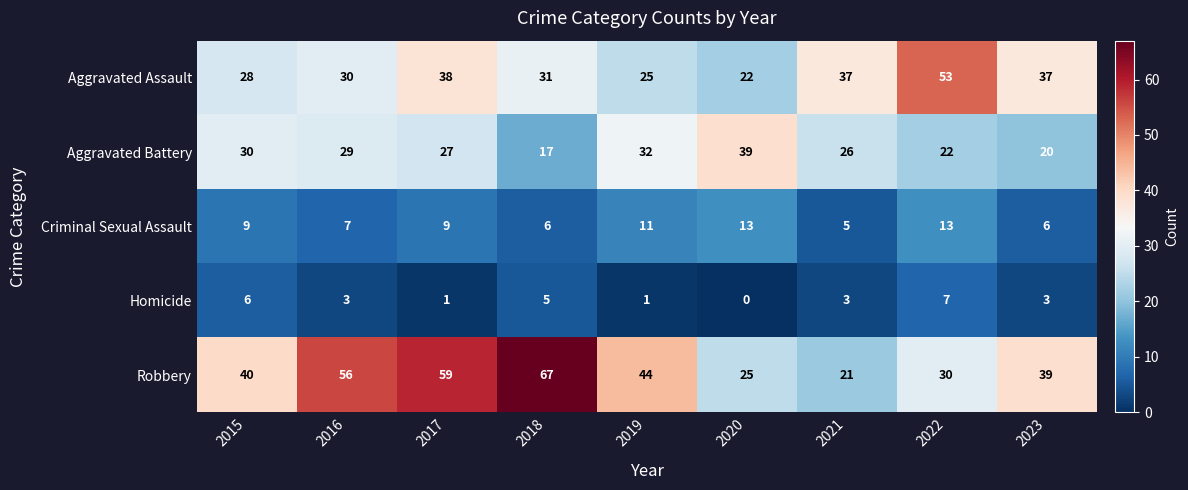

Which series has the largest total across all categories?

Robbery